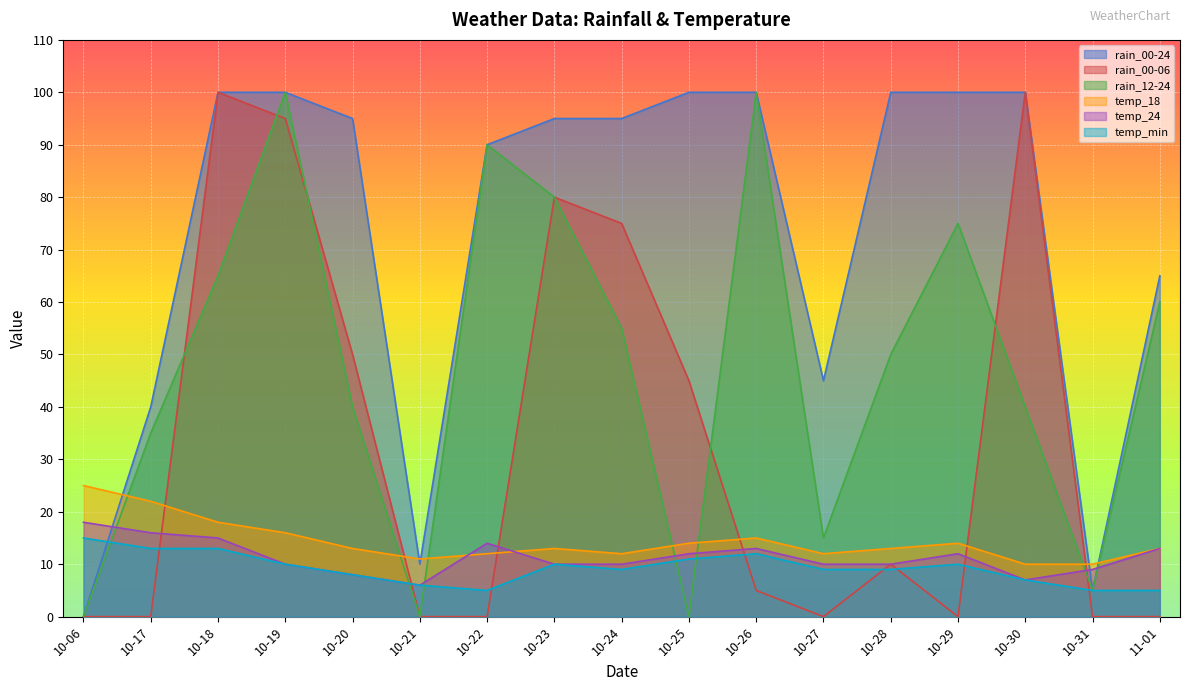

Is it true that rain_12-24 equals 71 at 10-30?

False